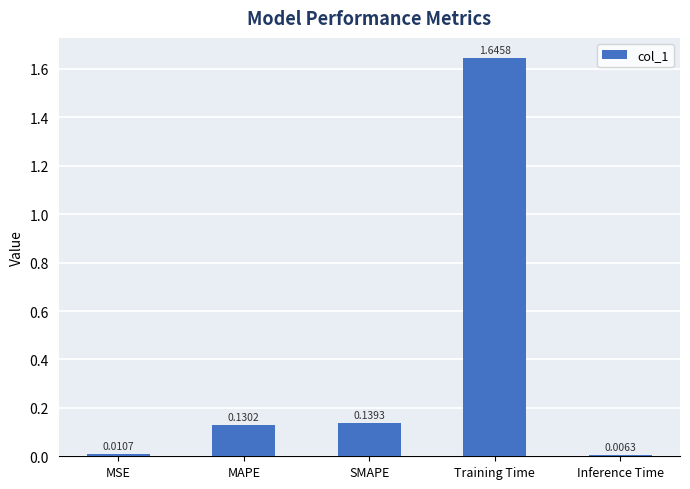

How many bars are there in total?

5